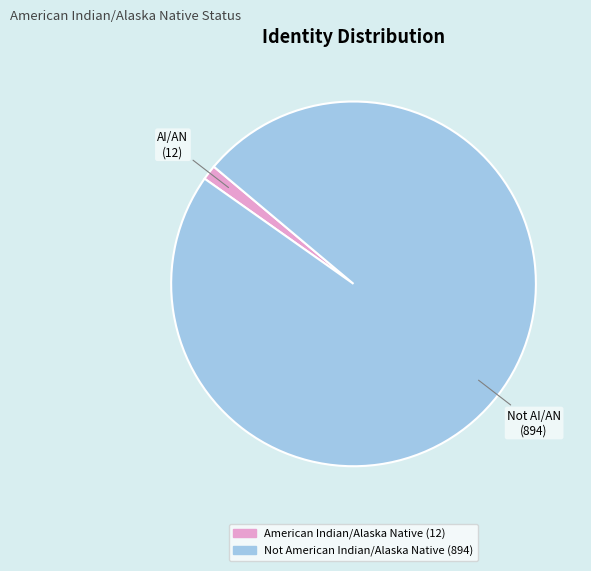

Is the sum of American Indian/Alaska Native and Not American Indian/Alaska Native greater than half?

Yes